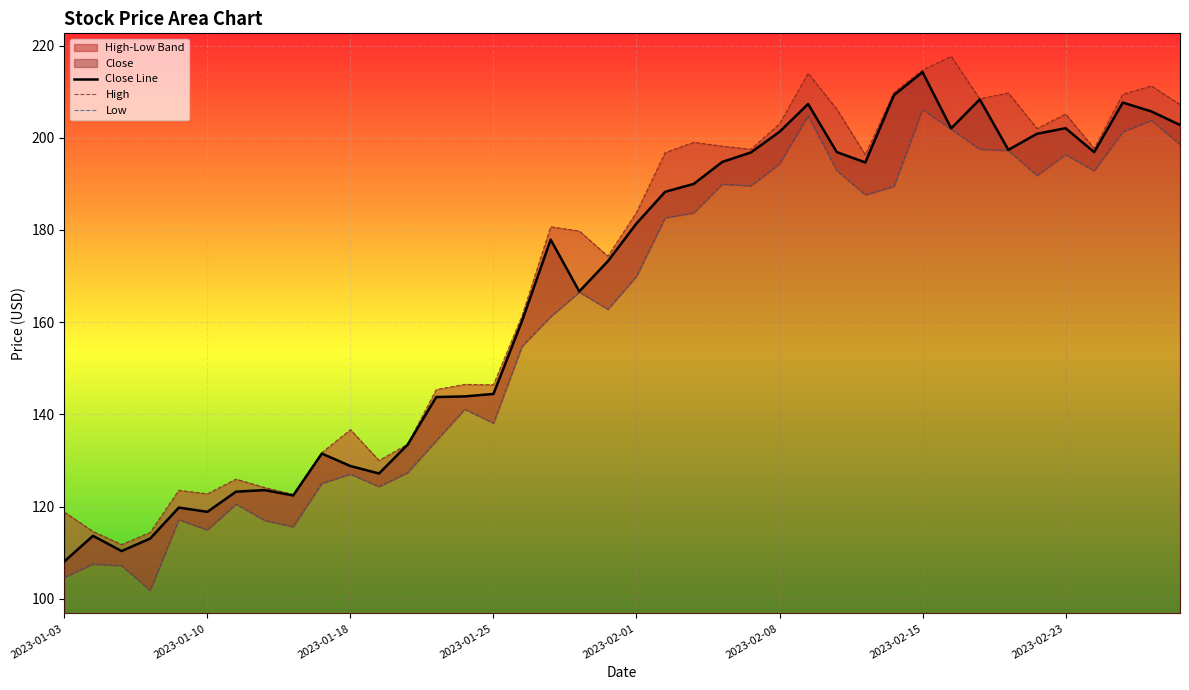

True or false: Close Line has a value of 281.0 at 2023-02-23.

False